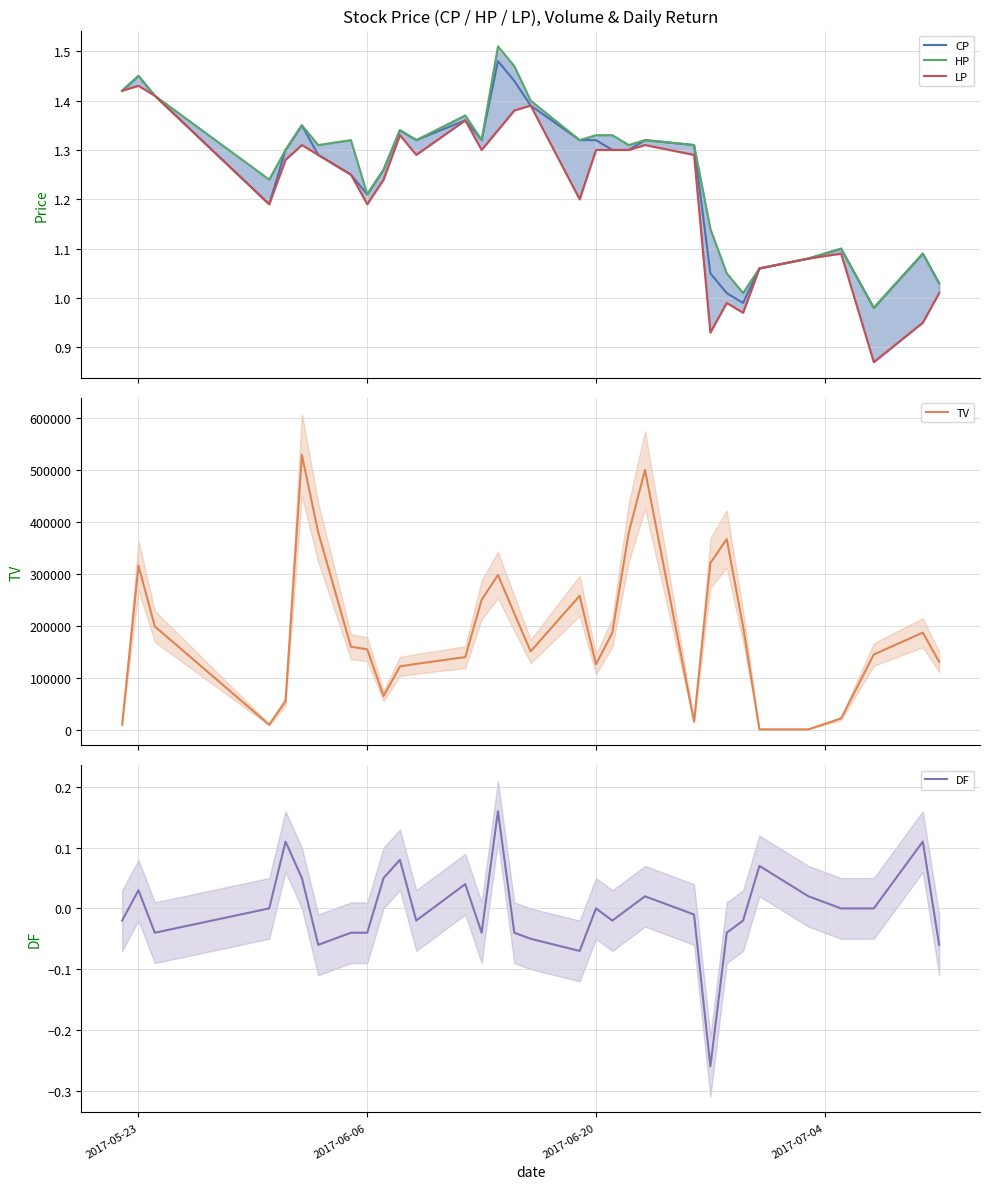

How many values in the TV series exceed 160000?

15